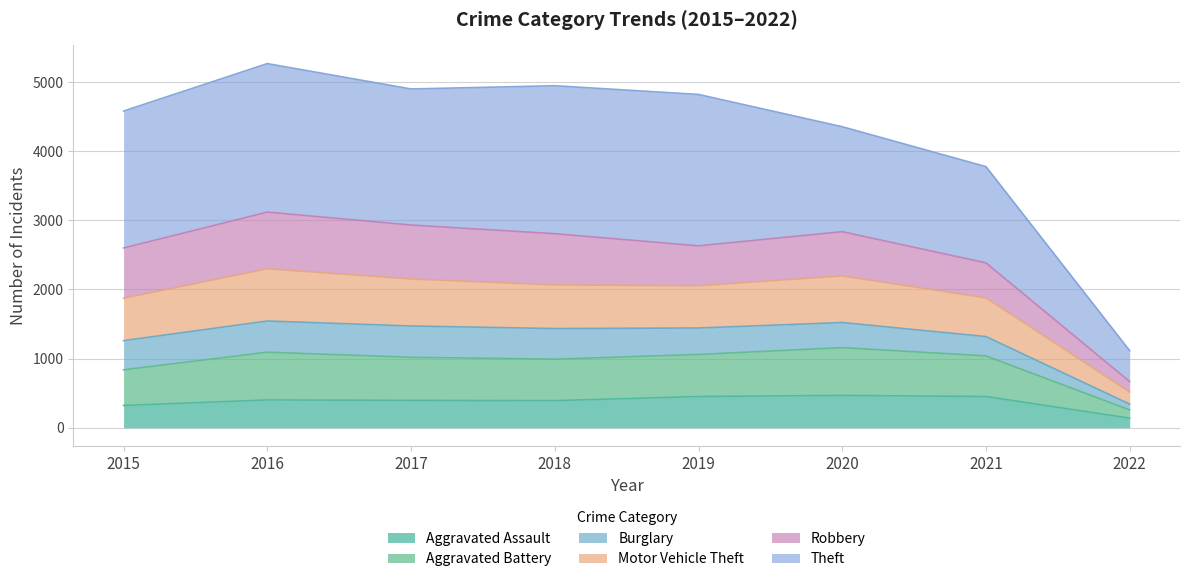

True or false: Aggravated Battery and Aggravated Assault cross at least once.

False